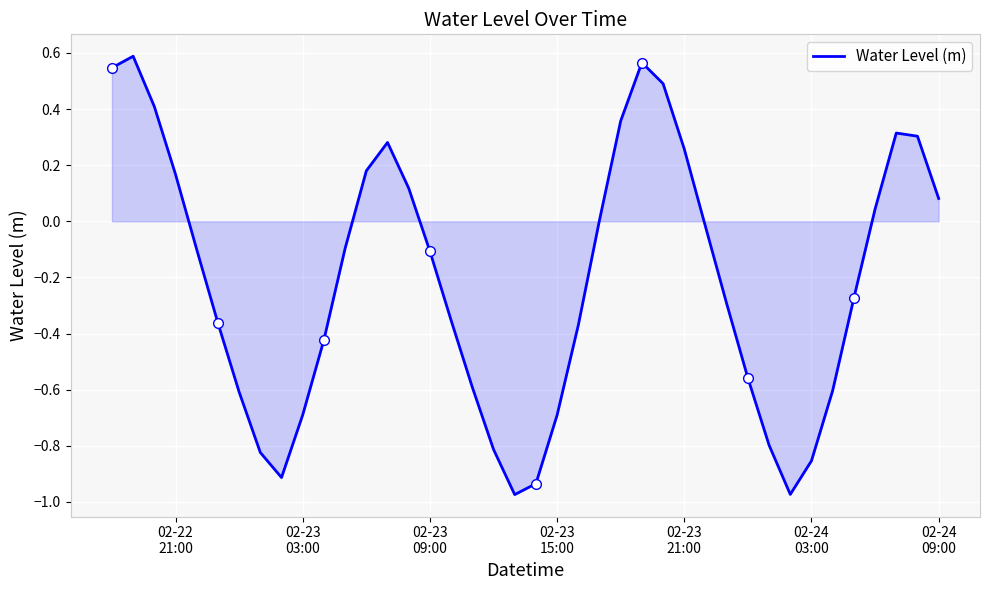

At which label does the data first exceed 0?

02-22
21:00